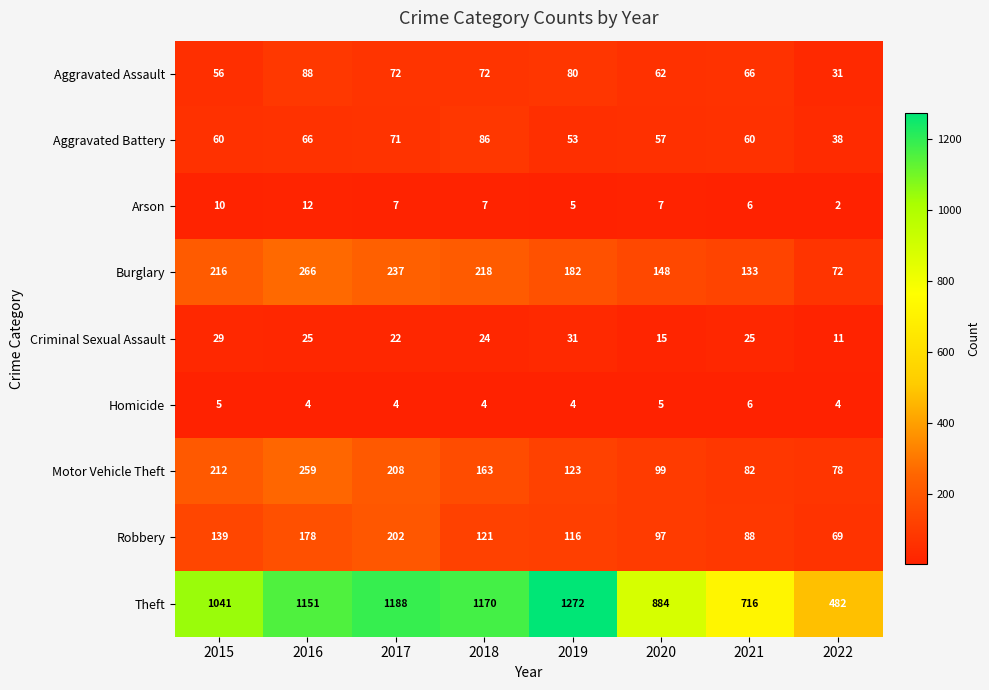

What is the total value across all series at 2019?

1866